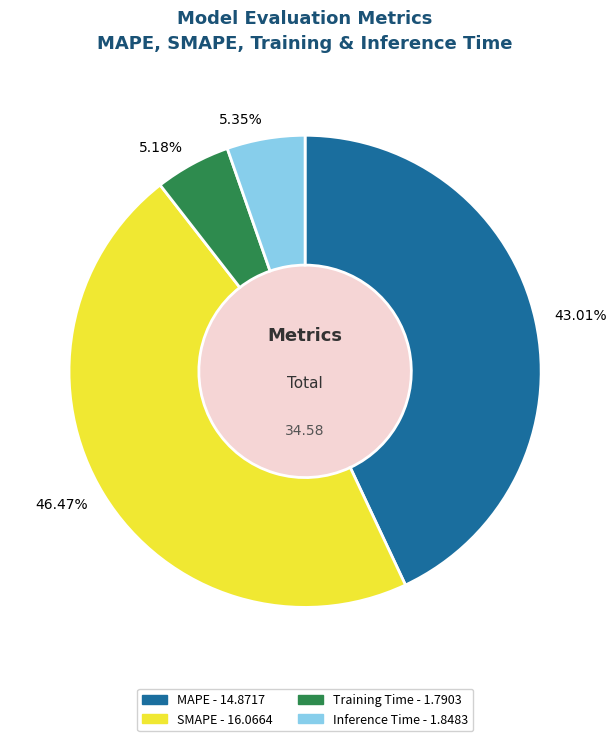

Which category has the biggest portion of the pie?

SMAPE